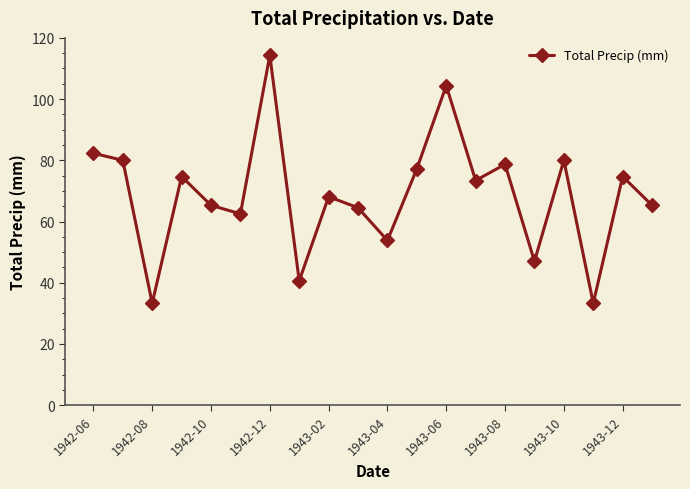

What is the maximum value shown in the chart?

114.3